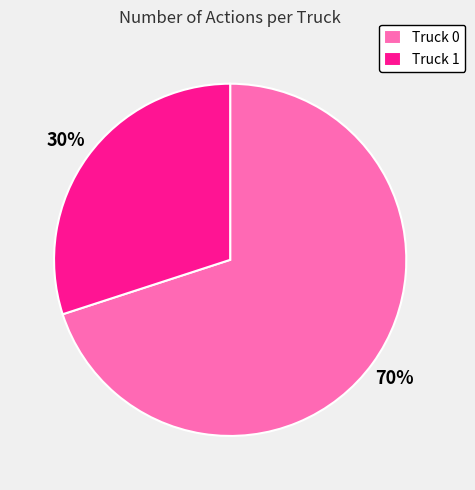

To the nearest percent, what percentage of the pie is Truck 1?

30%